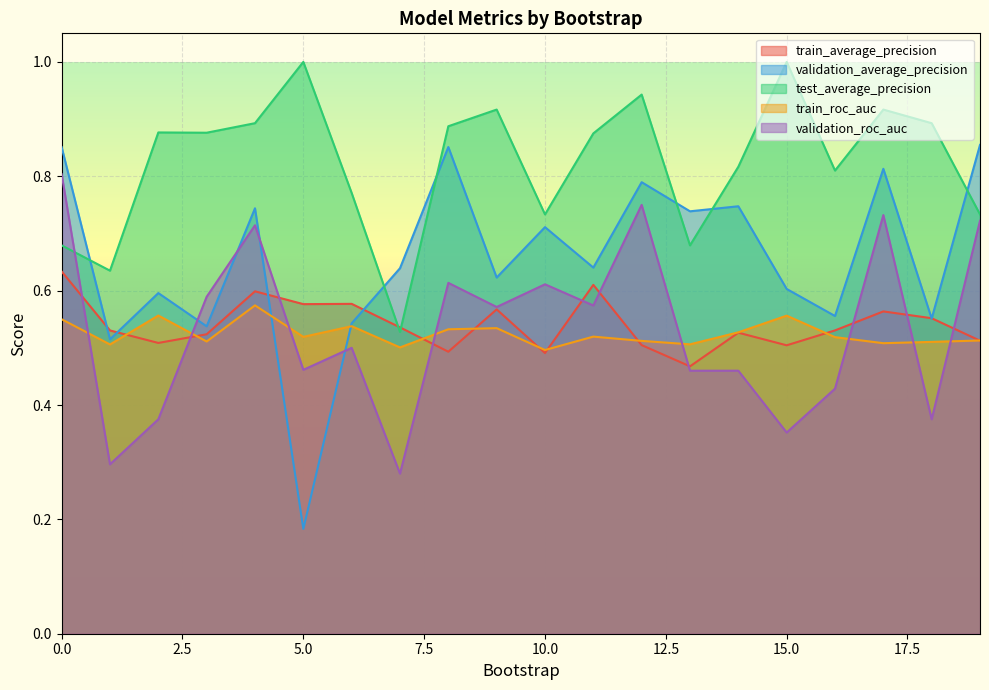

How many lines are shown in the chart?

5